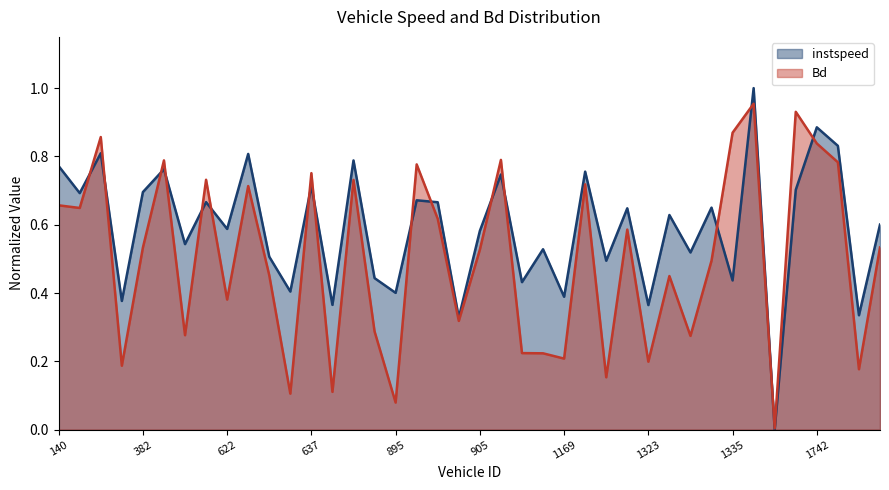

Reading left to right, list all the values displayed in this chart.

instspeed: 0.8	0.7	0.8	0.4	0.7	0.8	0.5	0.7	0.6	0.8	0.5	0.4	0.7	0.4	0.8	0.4	0.4	0.7	0.7	0.3	0.6	0.7	0.4	0.5	0.4	0.8	0.5	0.6	0.4	0.6	0.5	0.7	0.4	1.0	0.0	0.7	0.9	0.8	0.3	0.6
Bd: 0.7	0.6	0.9	0.2	0.5	0.8	0.3	0.7	0.4	0.7	0.5	0.1	0.8	0.1	0.7	0.3	0.1	0.8	0.6	0.3	0.5	0.8	0.2	0.2	0.2	0.7	0.2	0.6	0.2	0.4	0.3	0.5	0.9	1.0	0.0	0.9	0.8	0.8	0.2	0.5